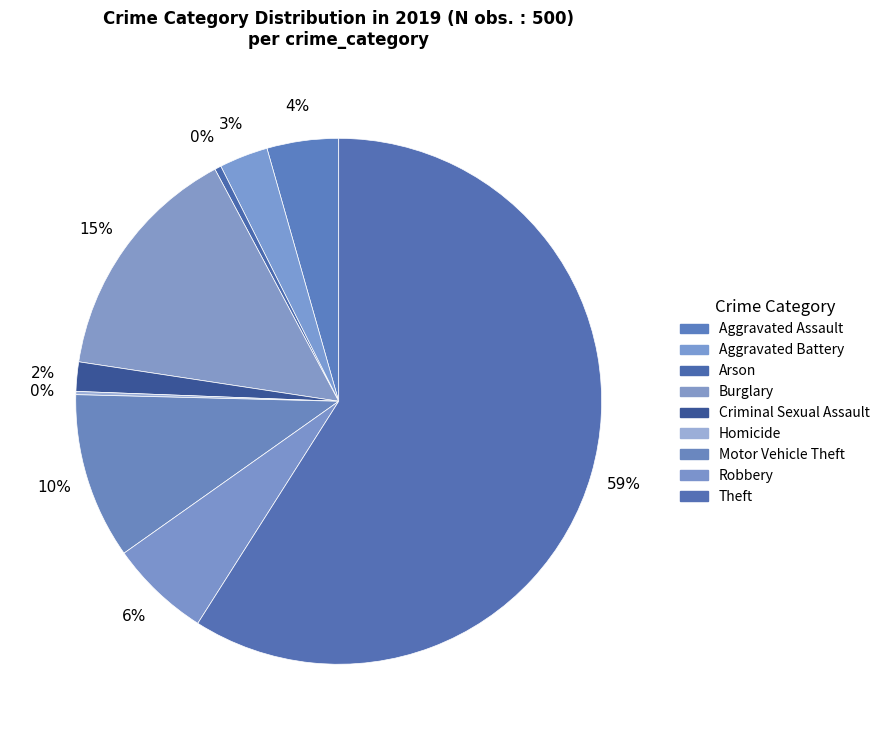

Does any single category account for the majority?

Yes